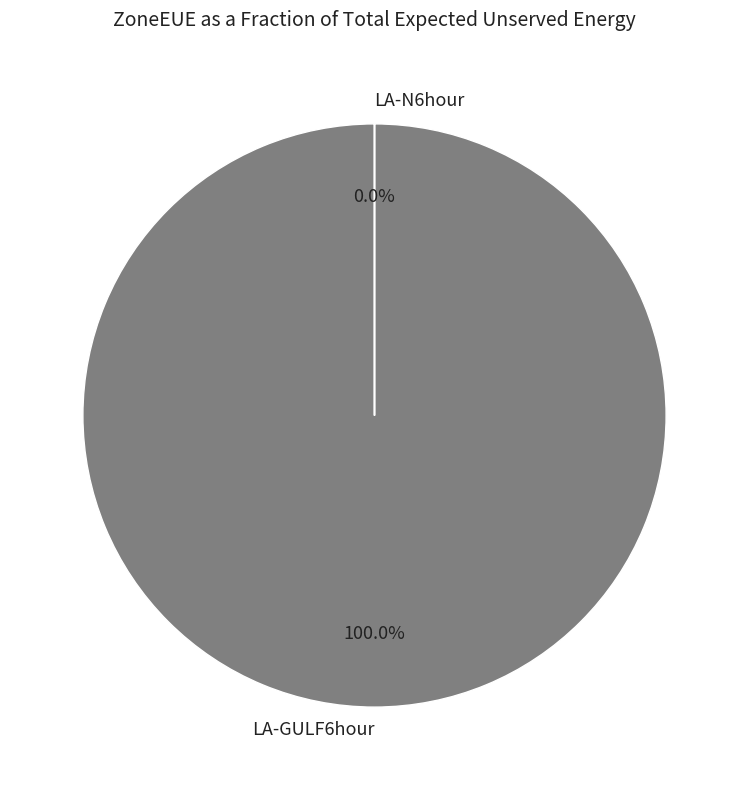

To the nearest percent, what is the combined percentage of LA-N6hour and LA-GULF6hour?

100%